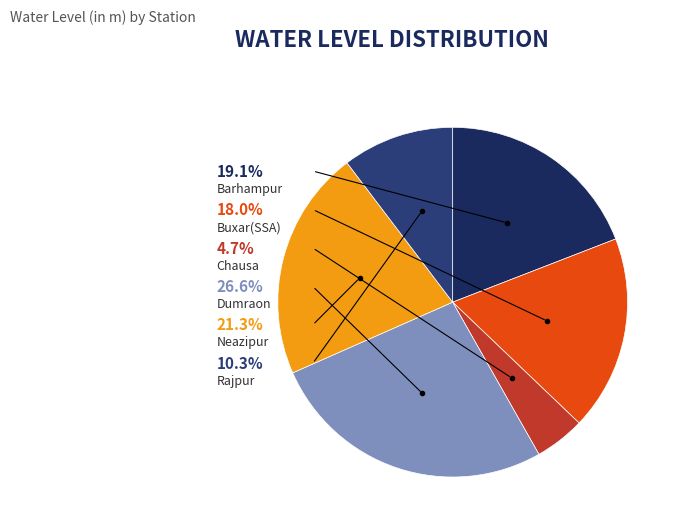

To the nearest percent, what portion does Buxar(SSA) represent?

18%